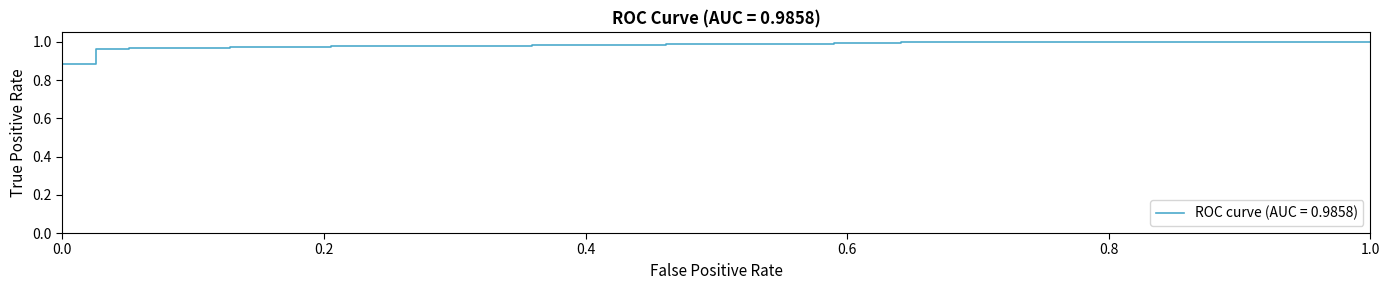

Count the number of categories in the chart.

38